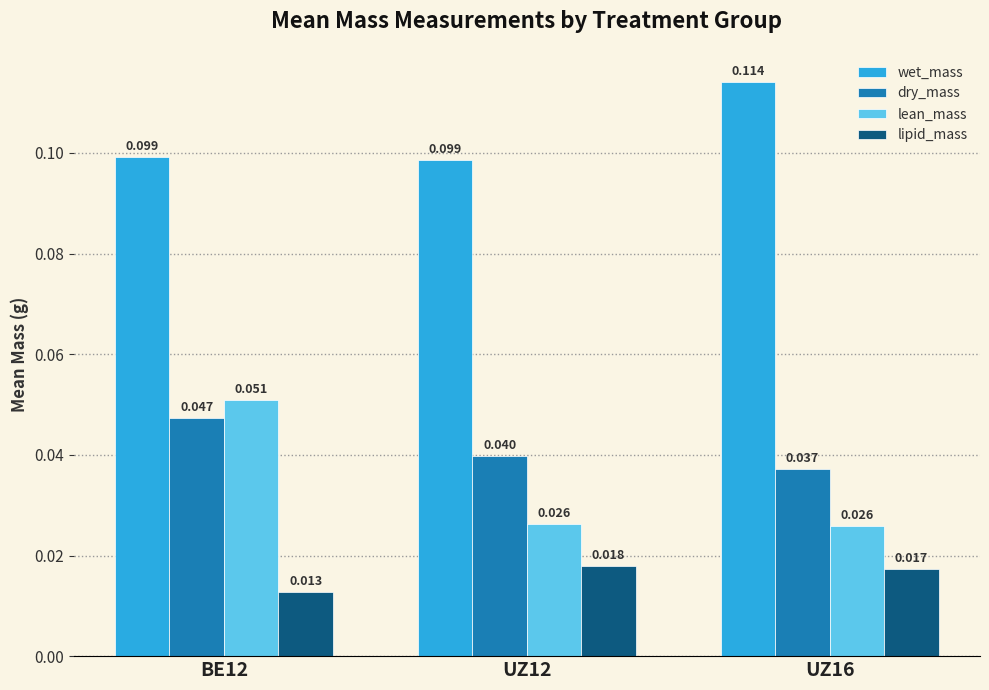

Which series has the largest range (max minus min)?

lean_mass